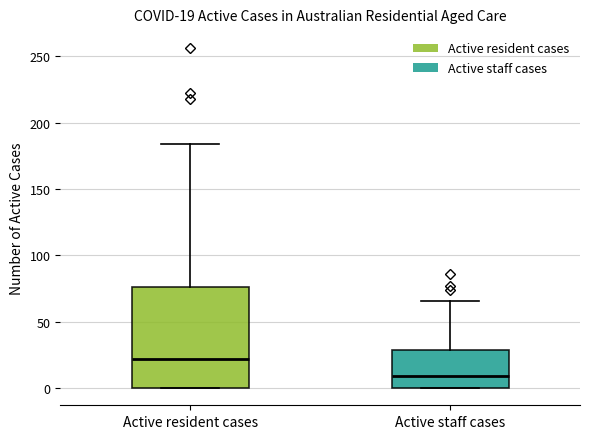

Which box's median line is the lowest?

Active staff cases